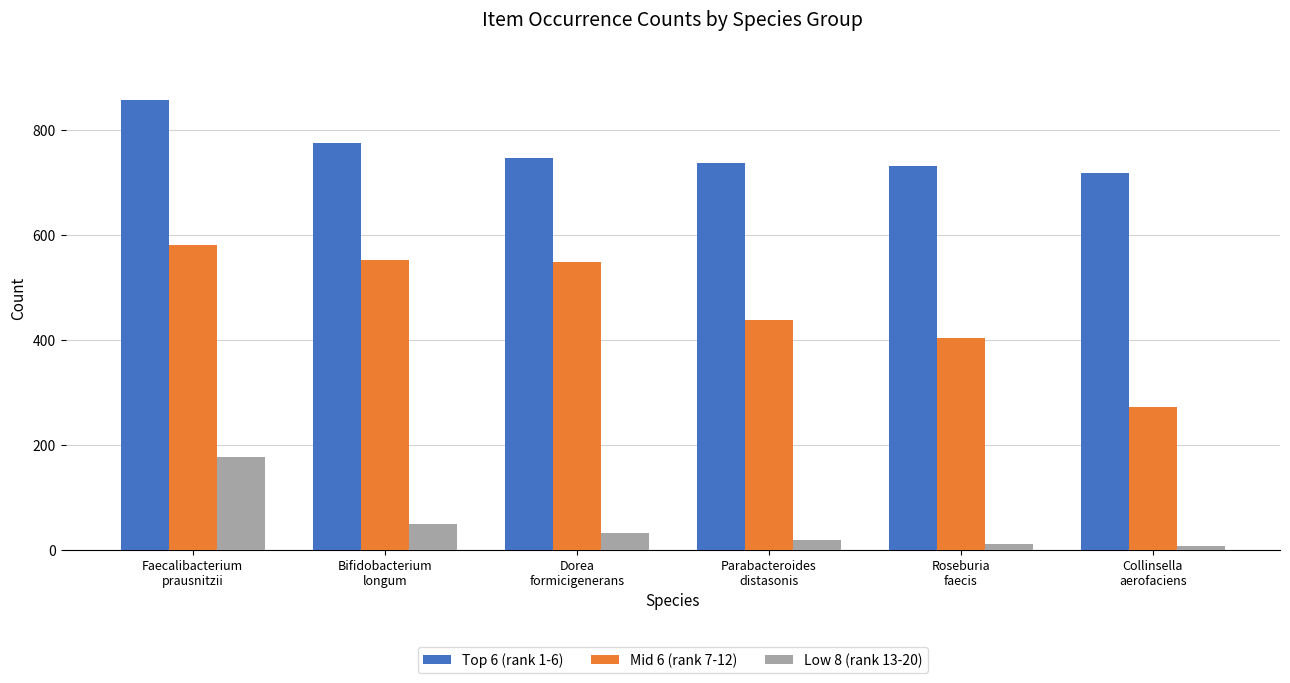

Which series changed the most between Faecalibacterium
prausnitzii and Roseburia
faecis?

Mid 6 (rank 7-12)